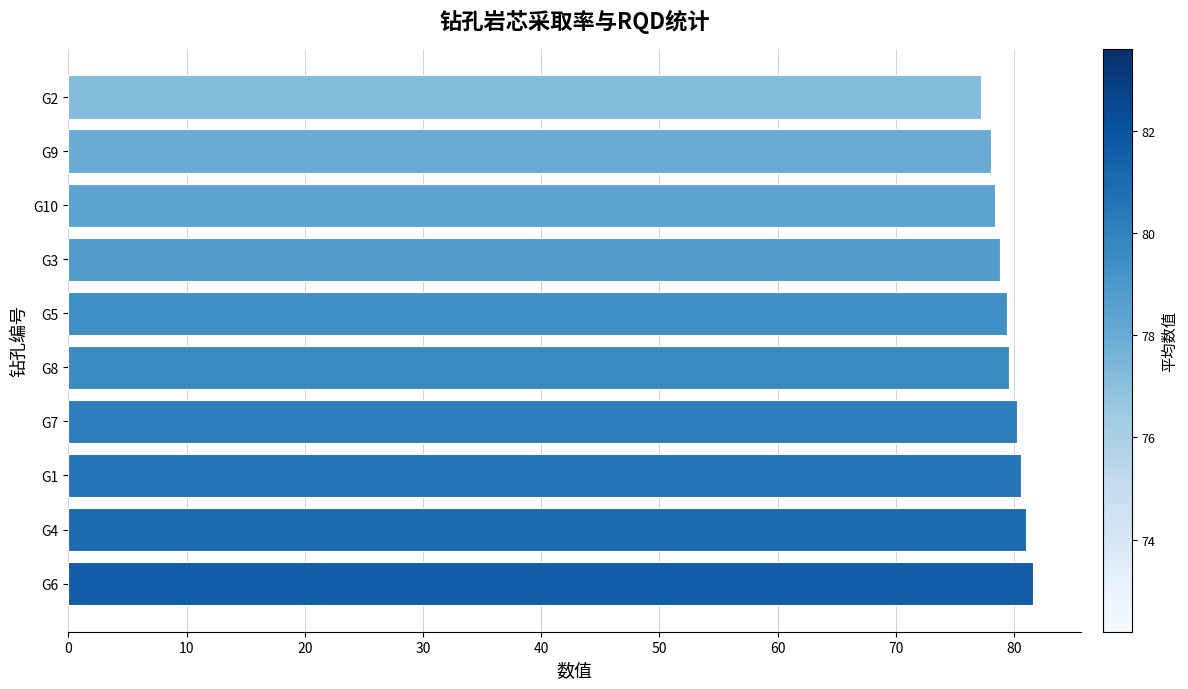

How many bars are there in total?

10